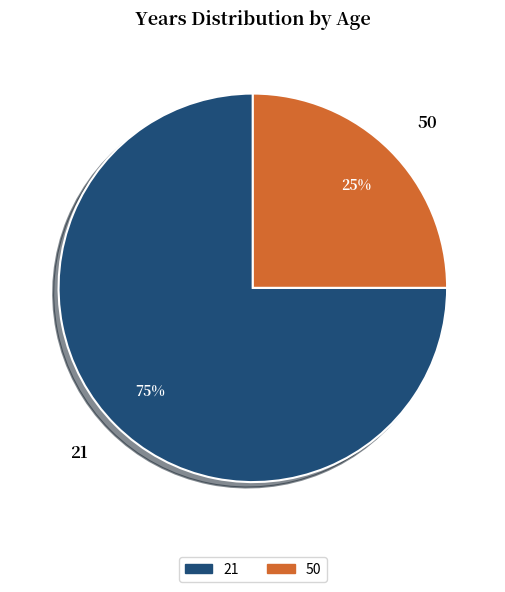

Is it true that 50 is 25% of the pie?

True